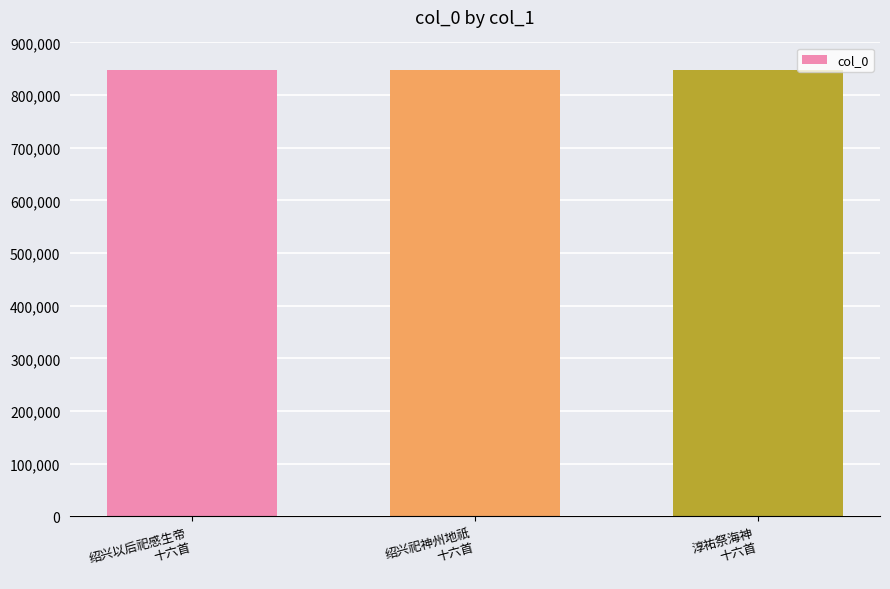

Count the number of data series in this chart.

1